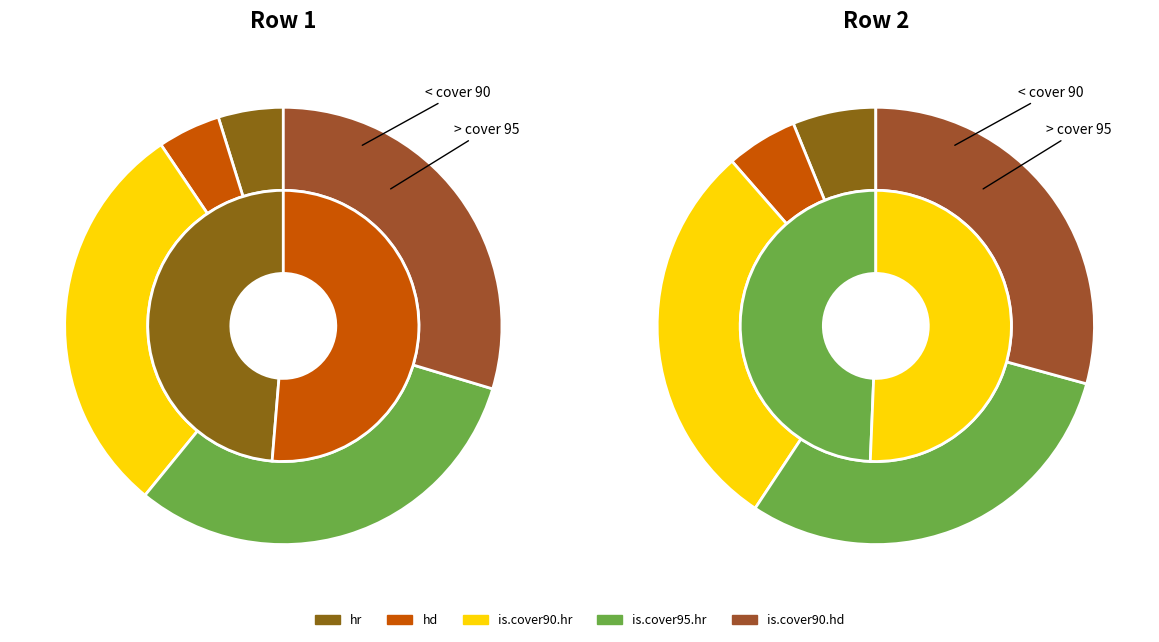

Which category has the biggest portion of the pie?

Row 1